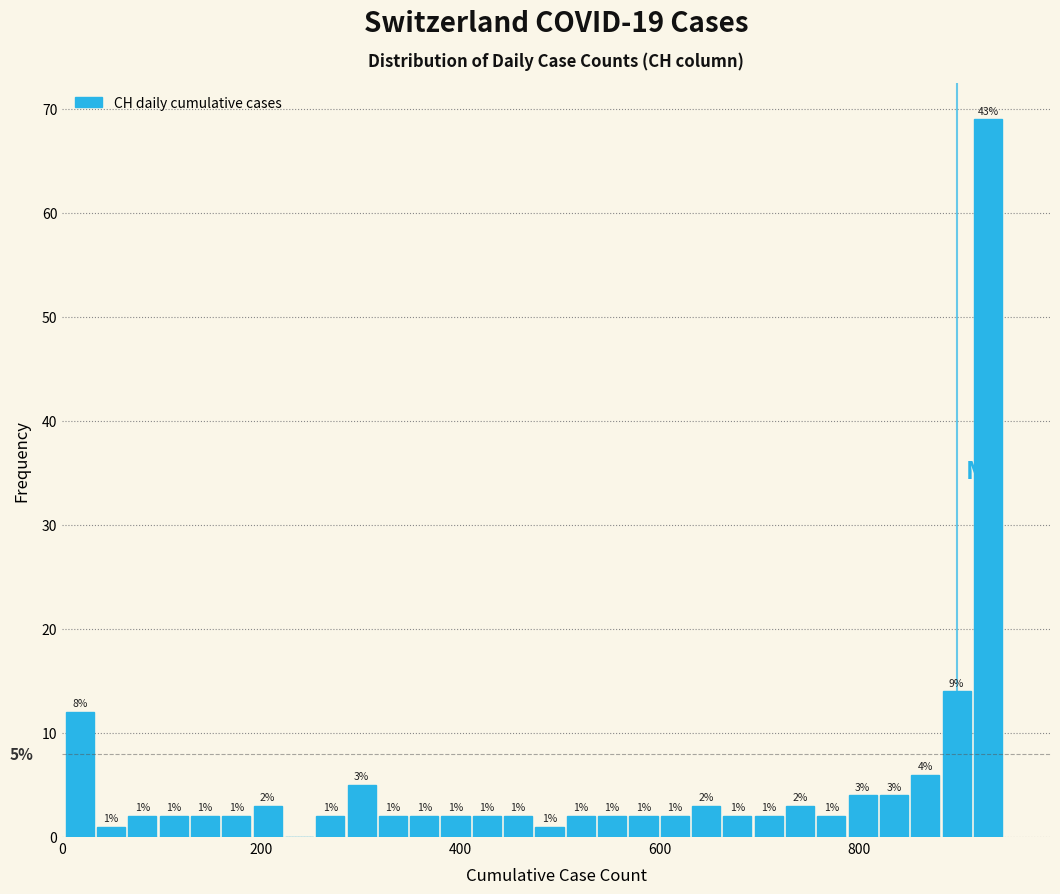

Read against the x-axis, roughly where is the centre of the tallest bar?

920